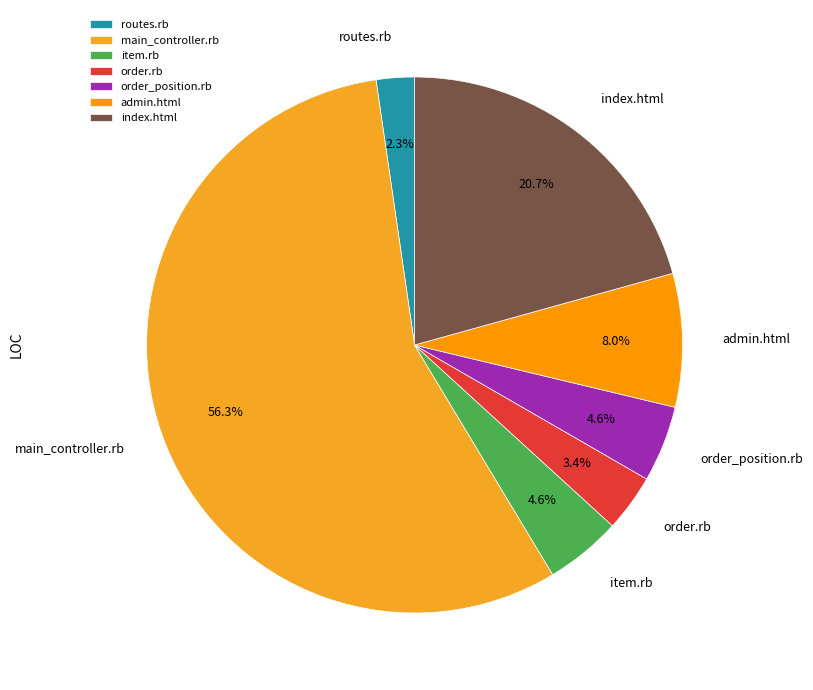

Count the number of slices in the pie.

7